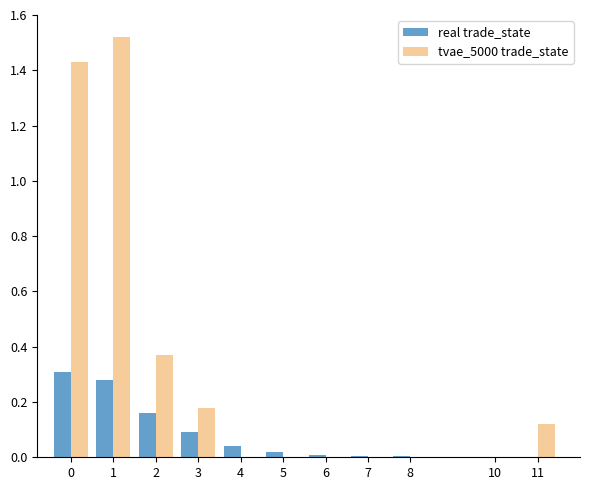

Is it true that real trade_state equals 0.0 at 8?

True